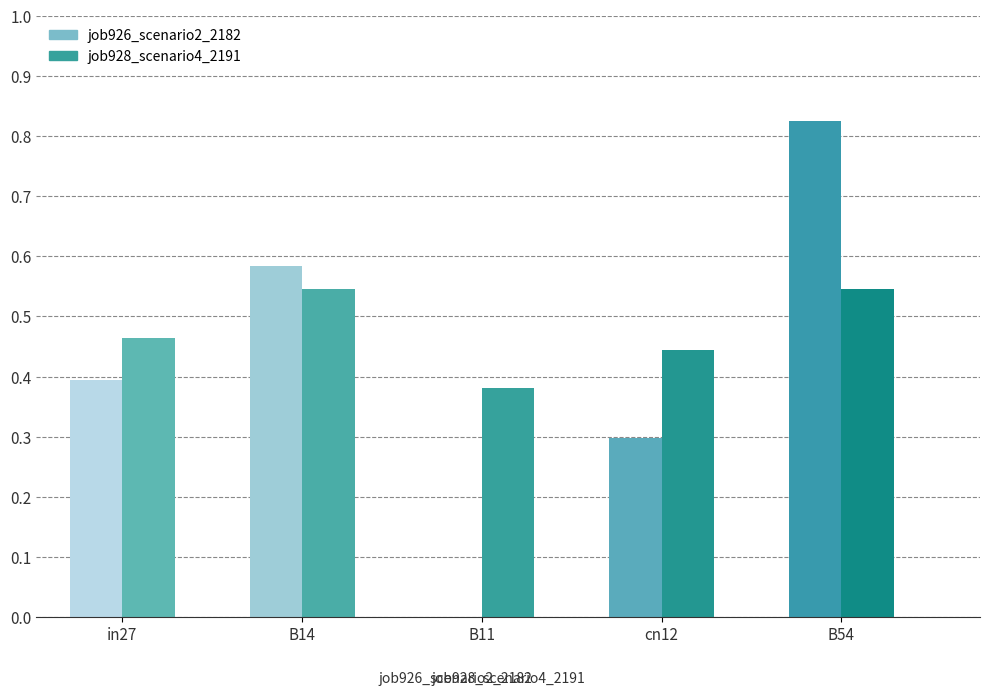

Which series has the largest total across all categories?

job928_scenario4_2191